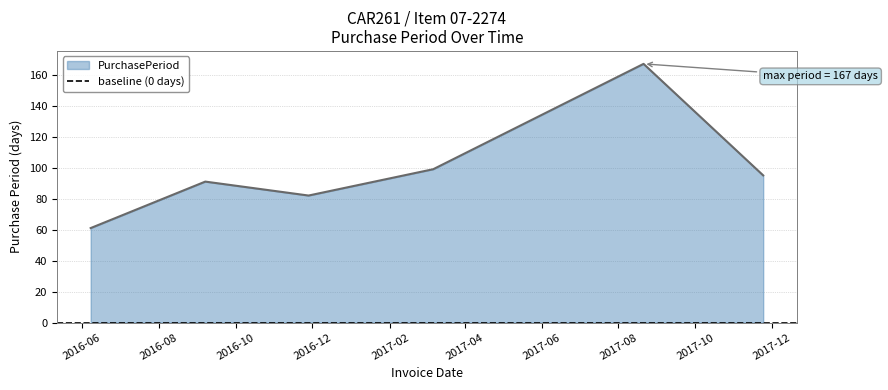

What is the change in value from 2017-03-07 to 2017-08-21?

+68